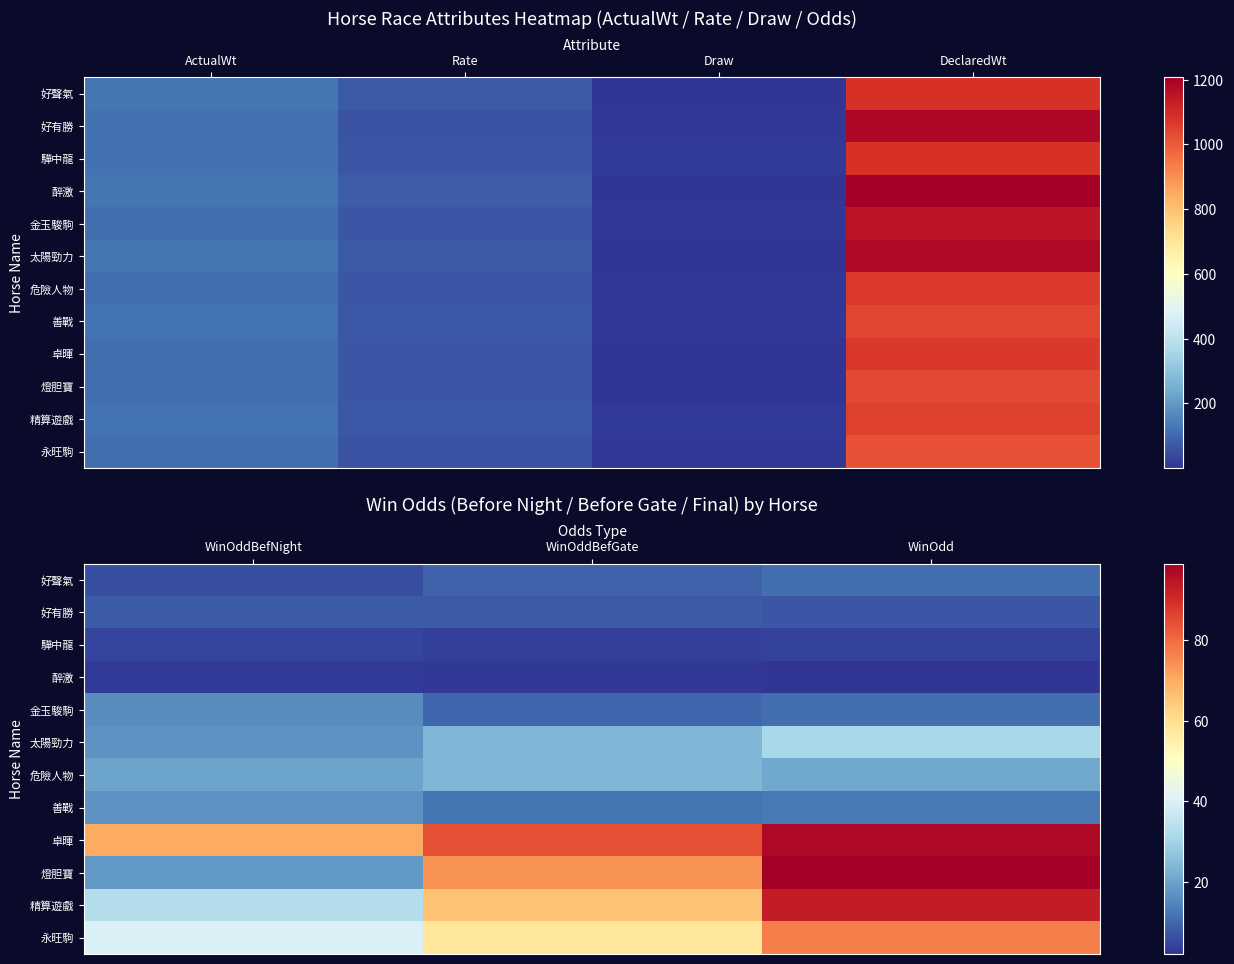

Count the number of data series in this chart.

12